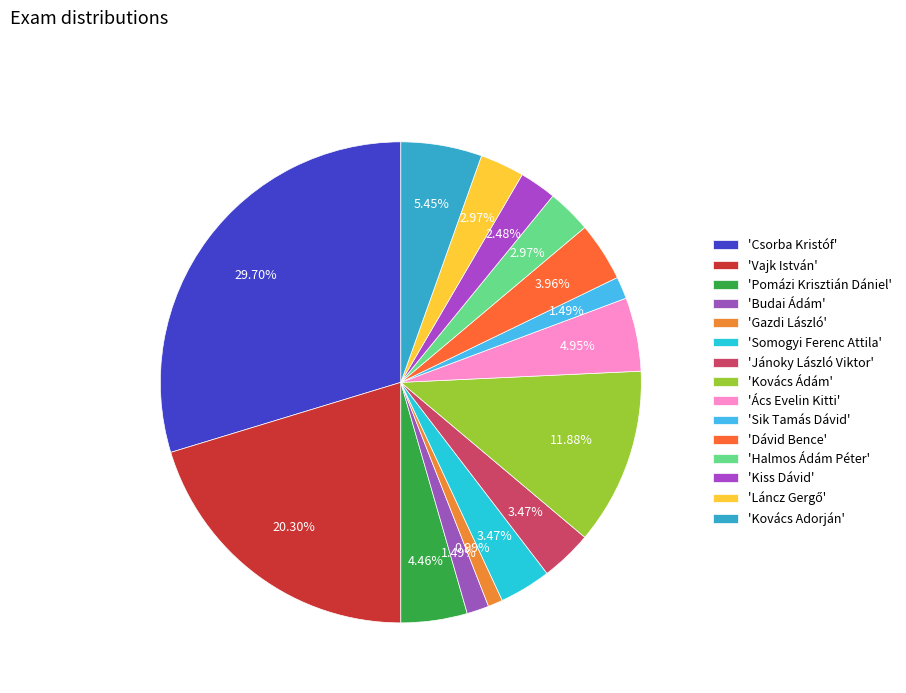

Count the number of slices in the pie.

15